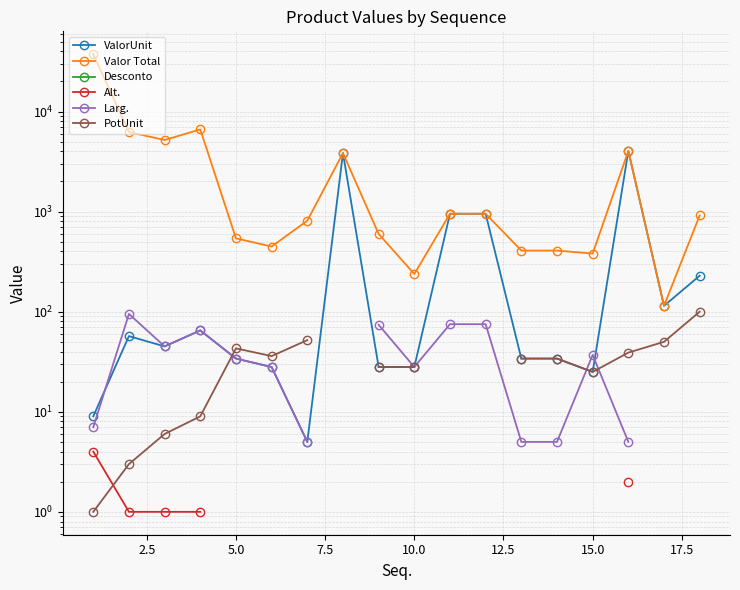

What is the greatest value displayed?

37394.5